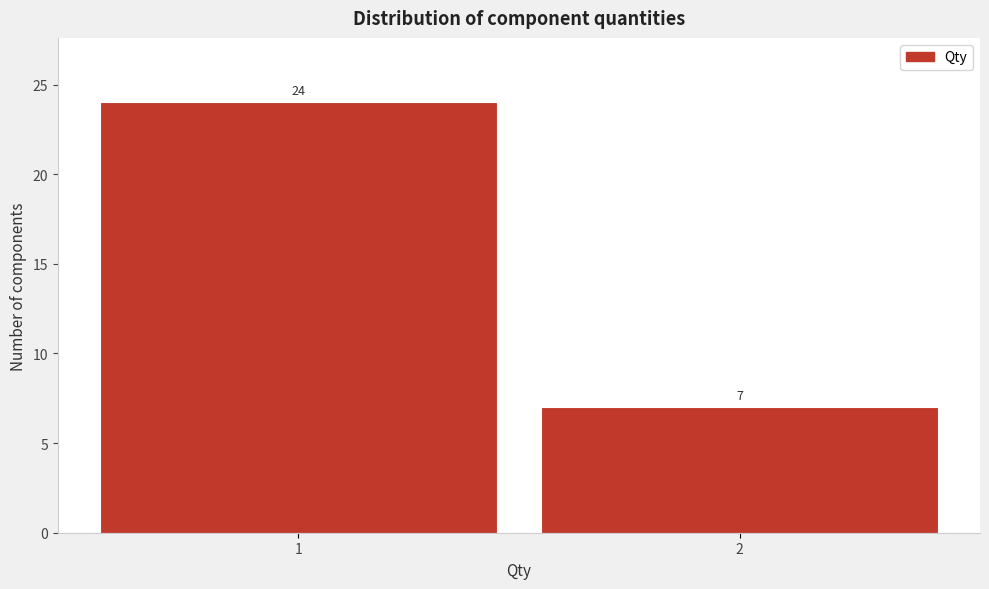

Reading right to left, extract all data points from this chart.

7	24